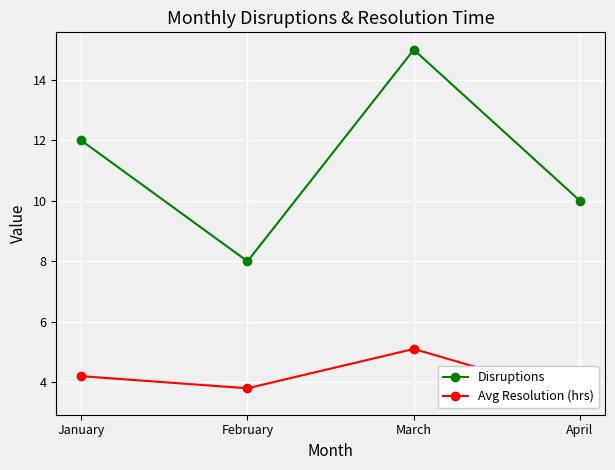

How many values in the Disruptions series exceed 12?

1